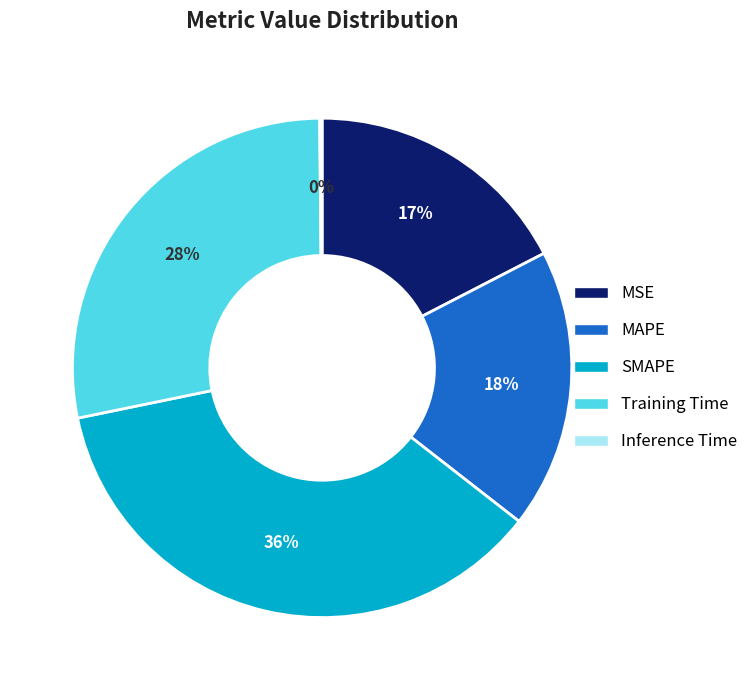

To the nearest percent, what is the average slice percentage?

20%